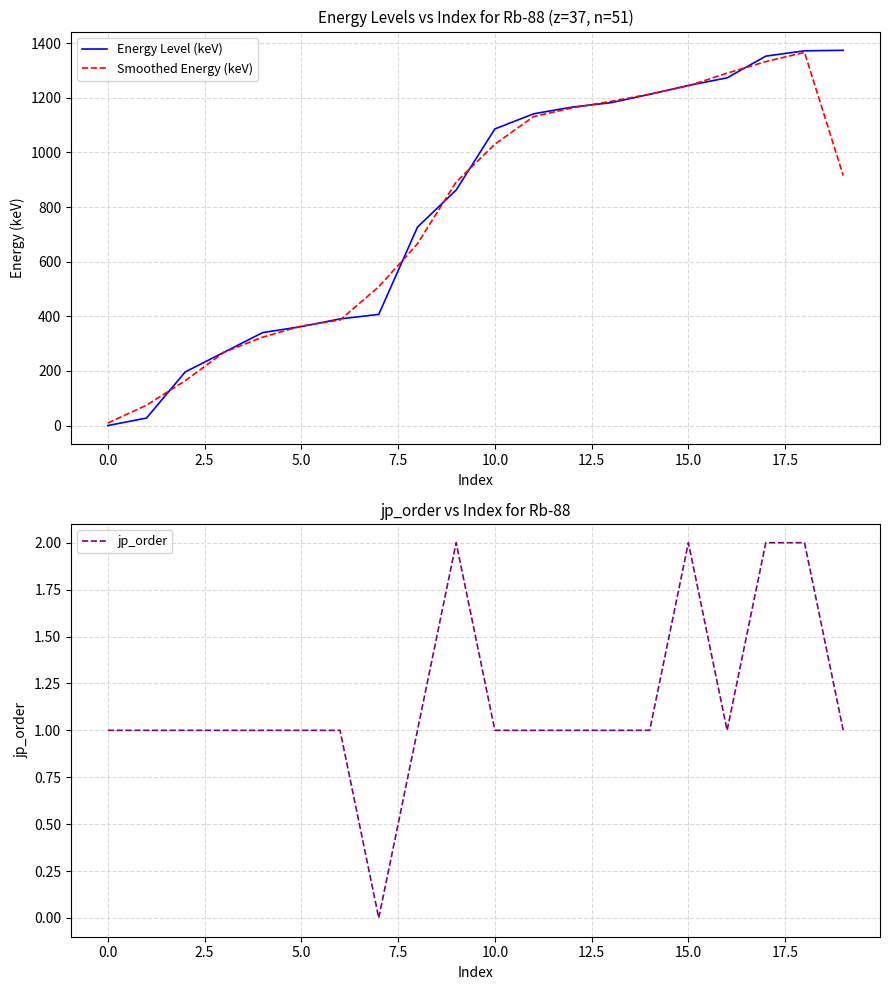

What is the approximate value of Energy Level (keV) at 16?

1273.0